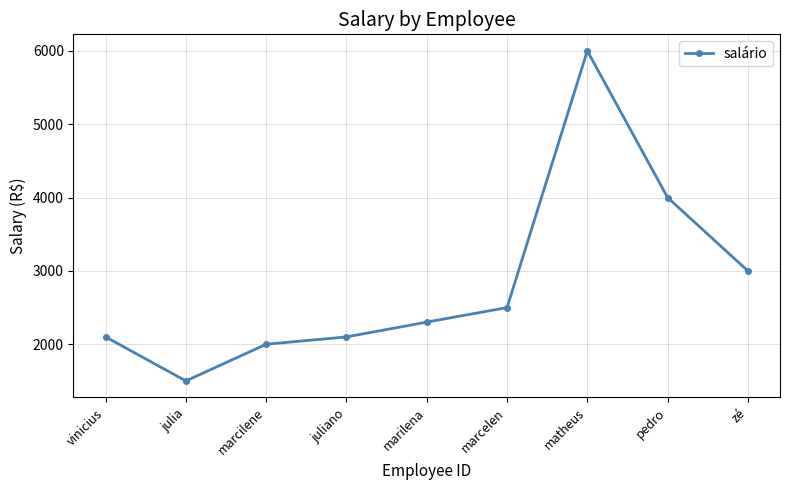

Which category has the lowest value across all series?

julia